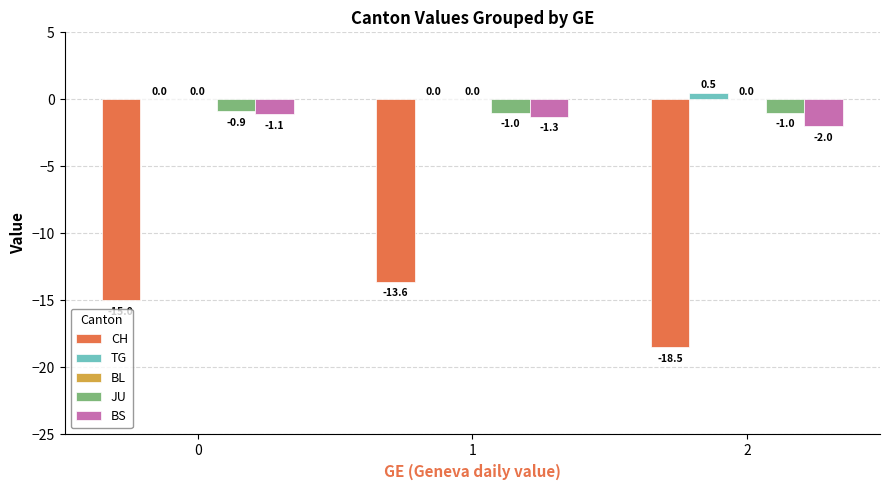

Are the bars horizontal?

No